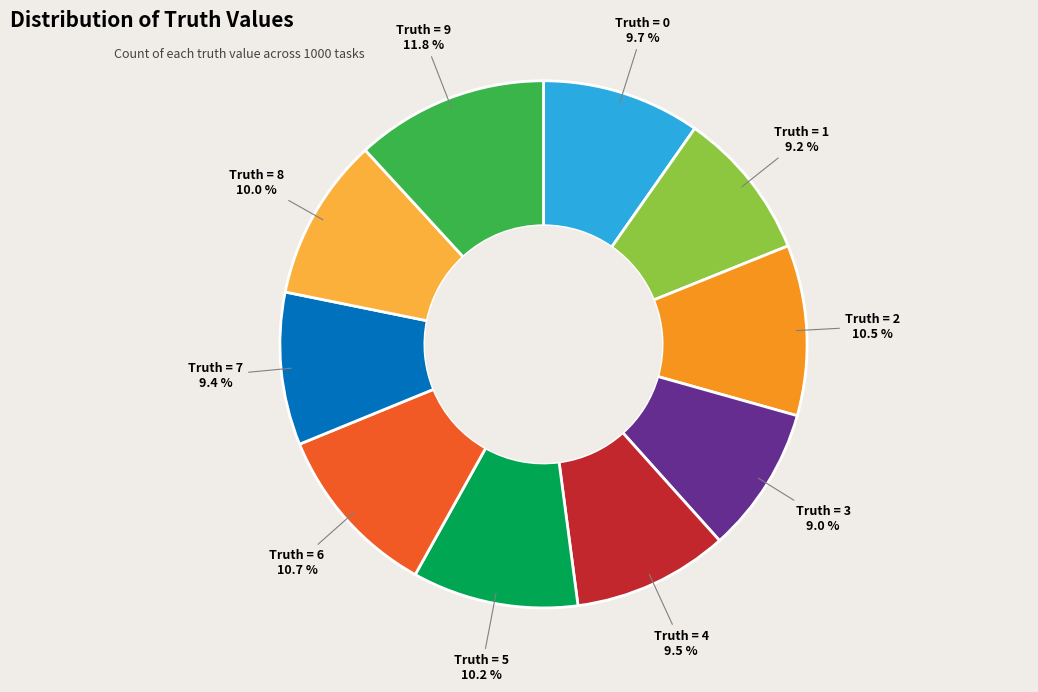

Does any single category account for the majority?

No